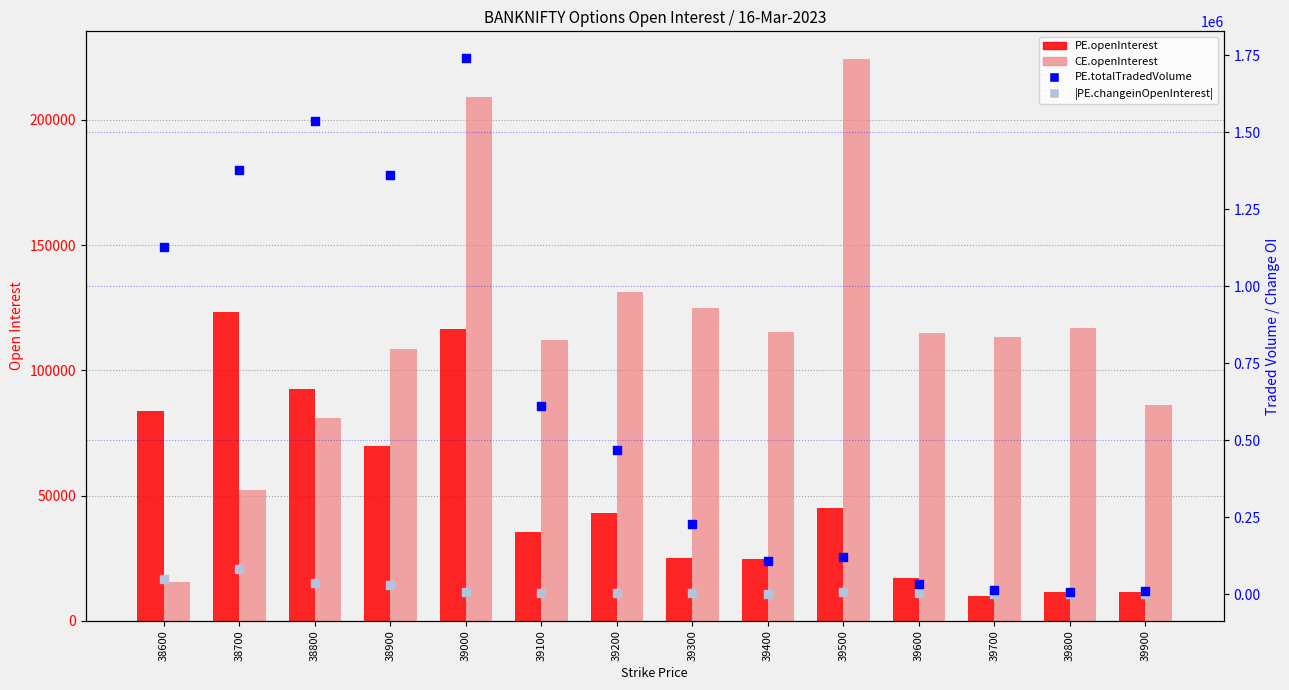

At which category is the sum across all series the highest?

39000